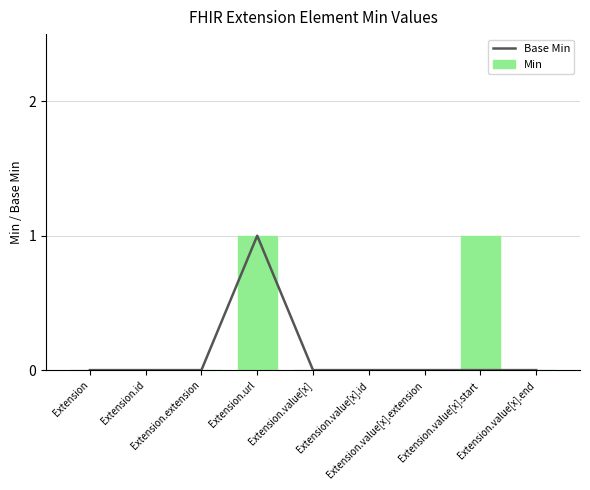

Which series has the largest range (max minus min)?

Base Min